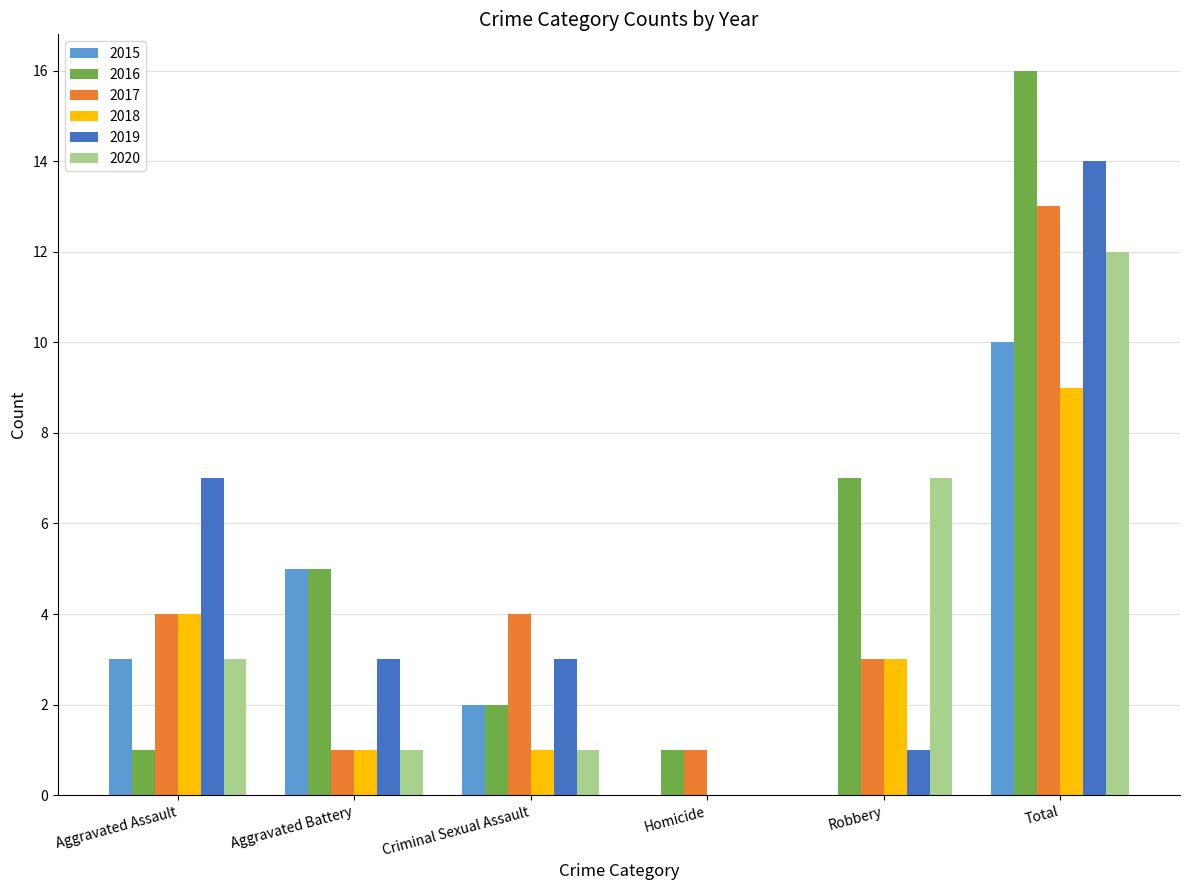

What is the sum of all 2020 values?

24